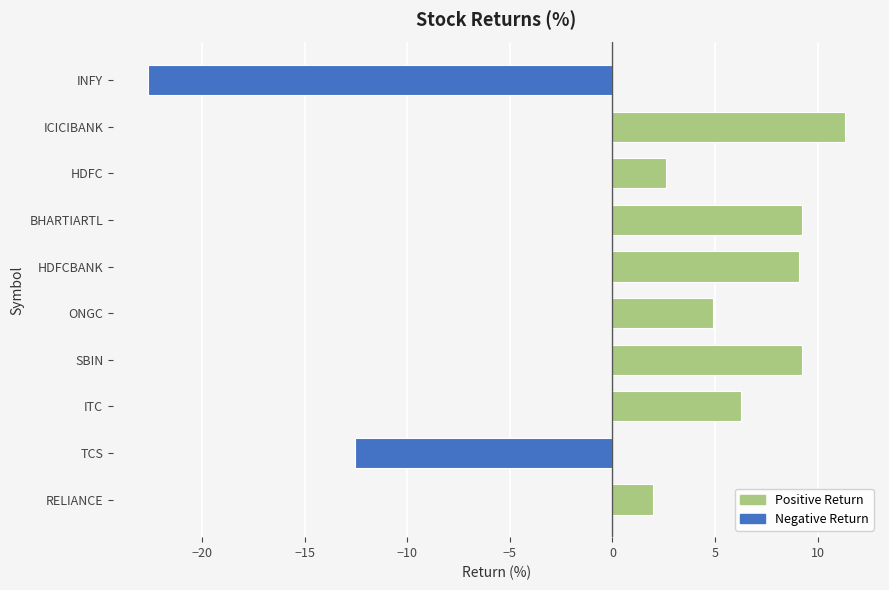

Does the chart contain any negative values?

Yes